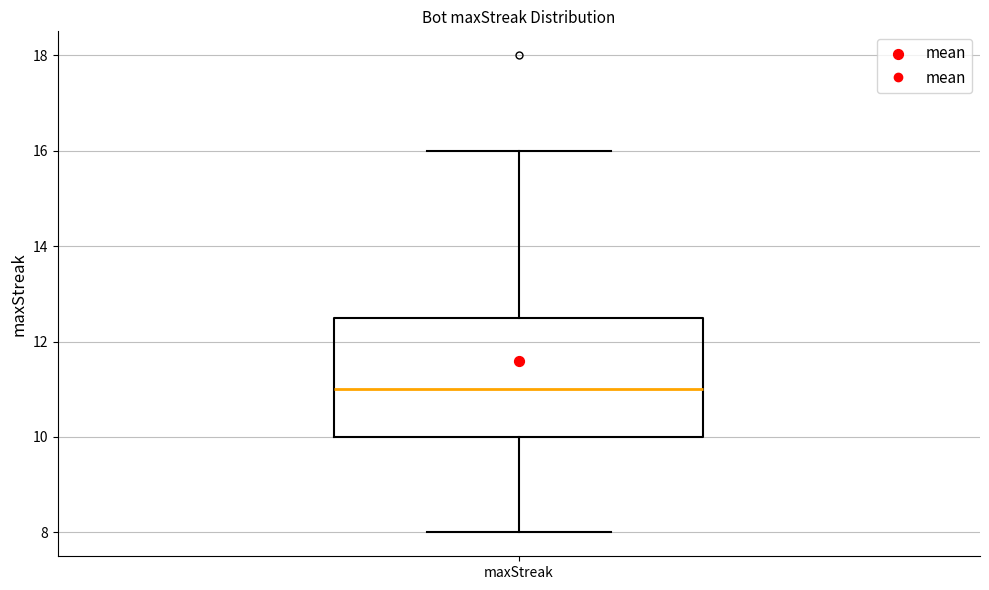

Read this box plot against the y-axis: the position of the median line, the range covered by the box, and the ends of both whiskers. The values are not printed on the chart, so give them approximately, as read against the axis.

median 11.0, box 10.0 to 12.6, whiskers 8.0 to 16.0